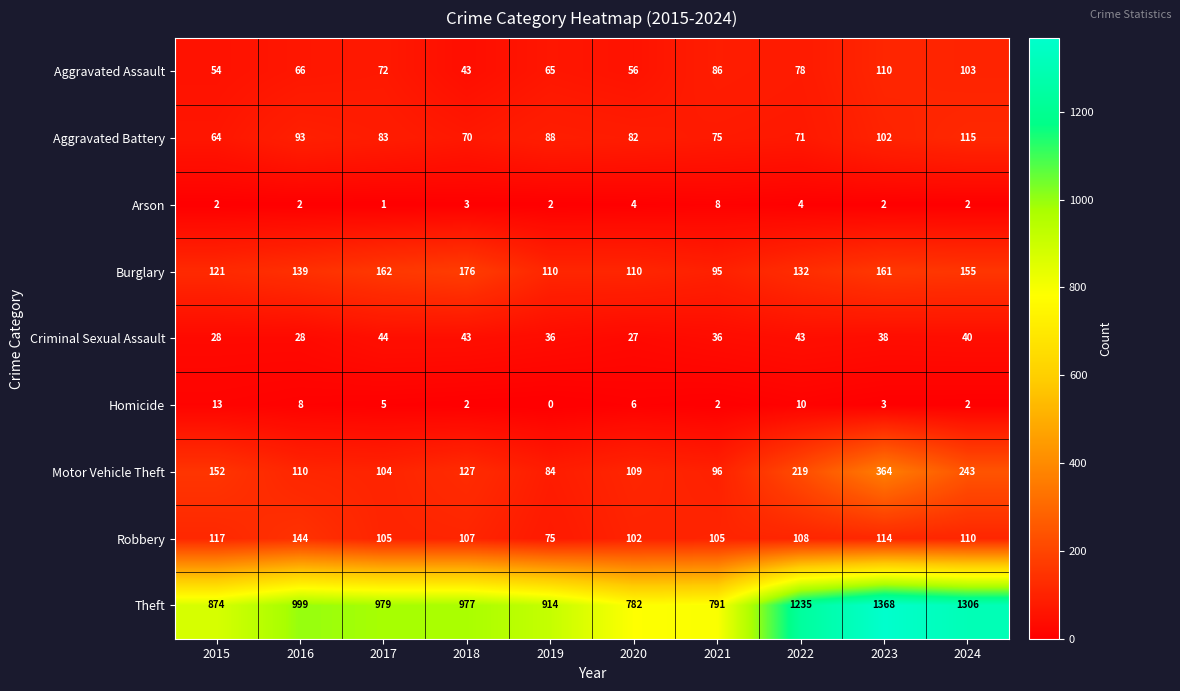

At which category does the chart reach its peak across all series?

2023